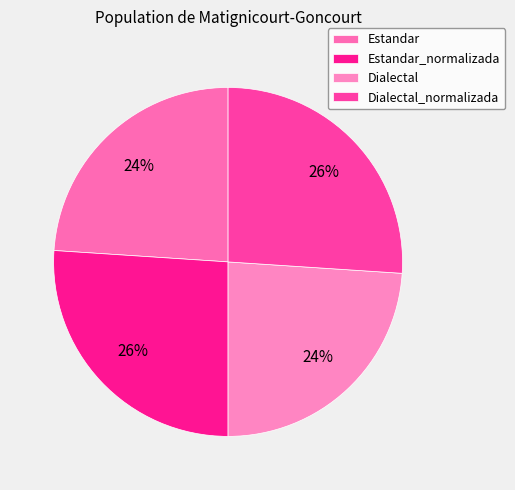

Count the number of slices in the pie.

4